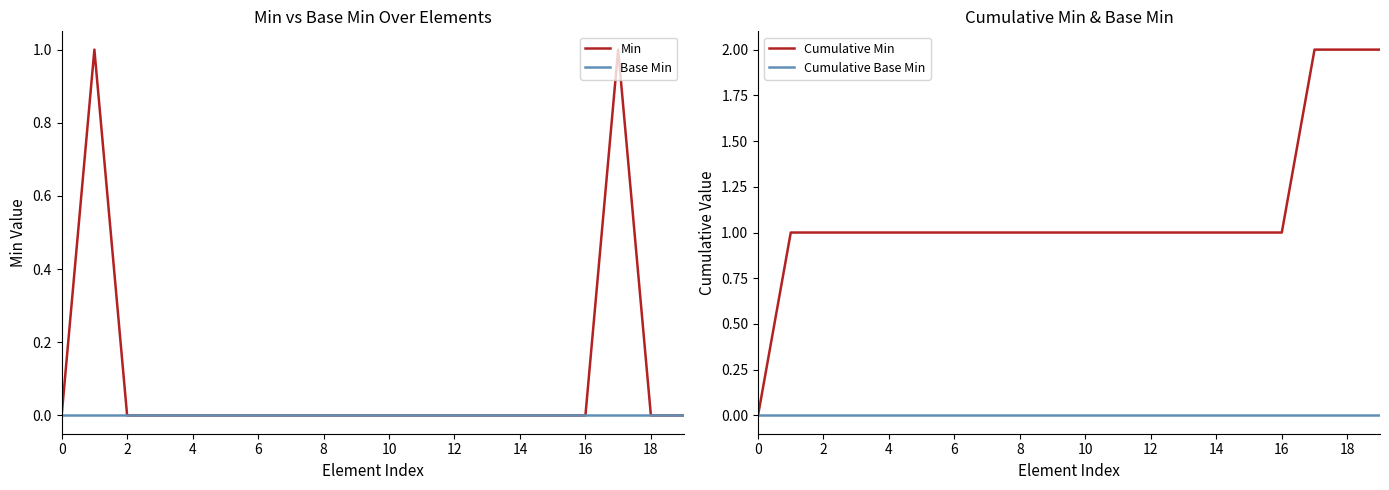

What are all the series names shown in the legend?

Min, Base Min, Cumulative Min, Cumulative Base Min